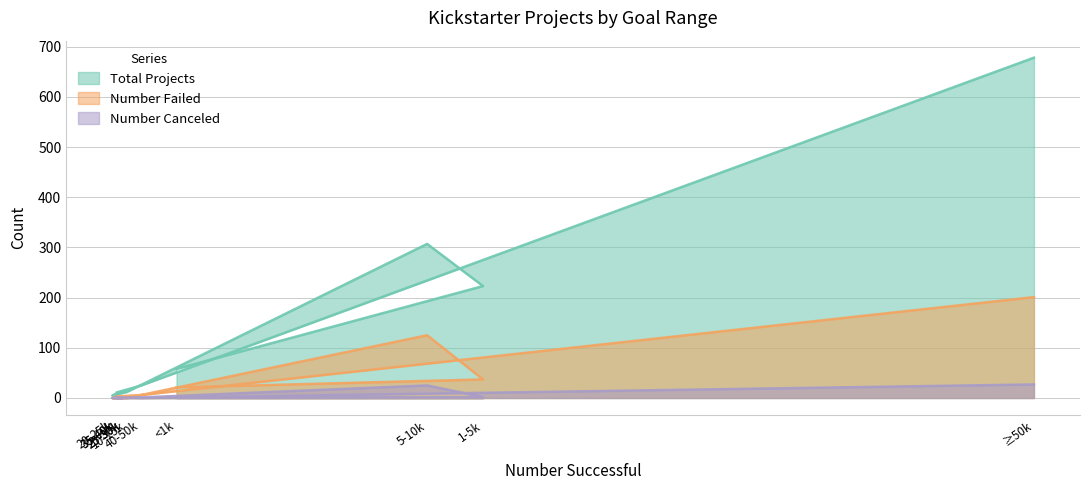

True or false: Number Canceled and Total Projects cross at least once.

False